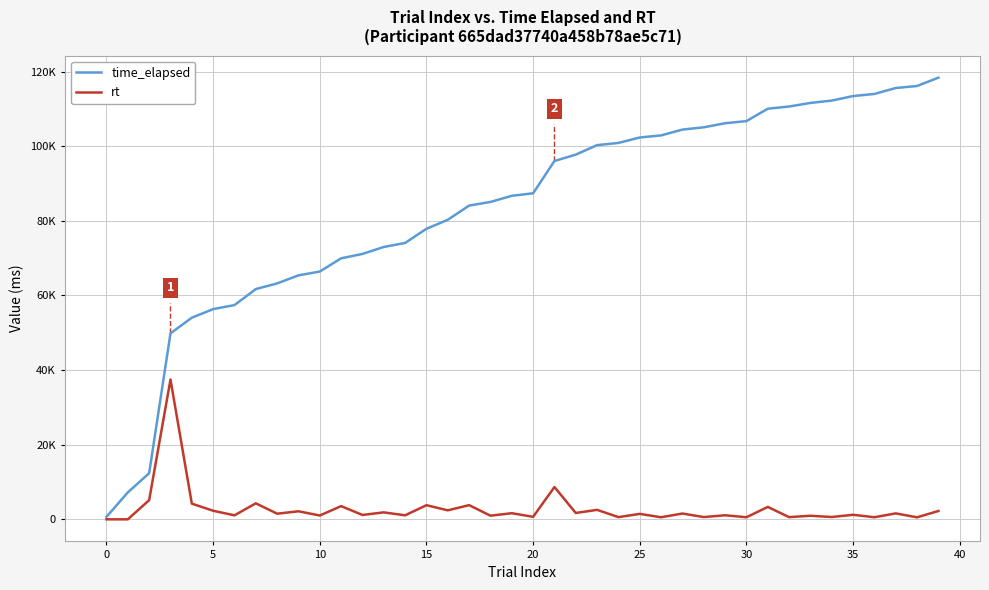

What is the average value of the time_elapsed series?

83215